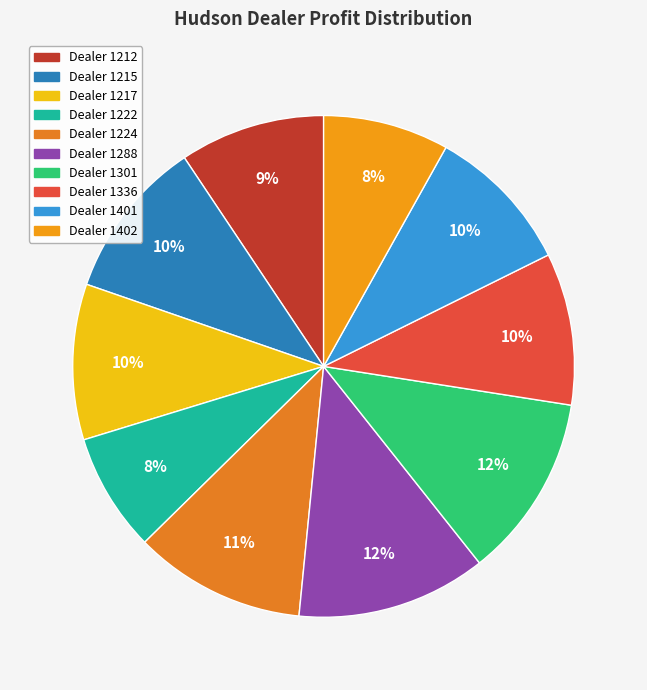

How many segments does this pie chart have?

10